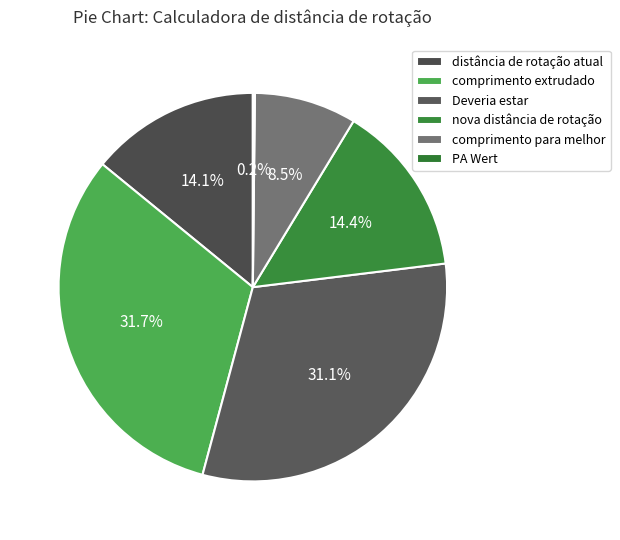

How many segments does this pie chart have?

6